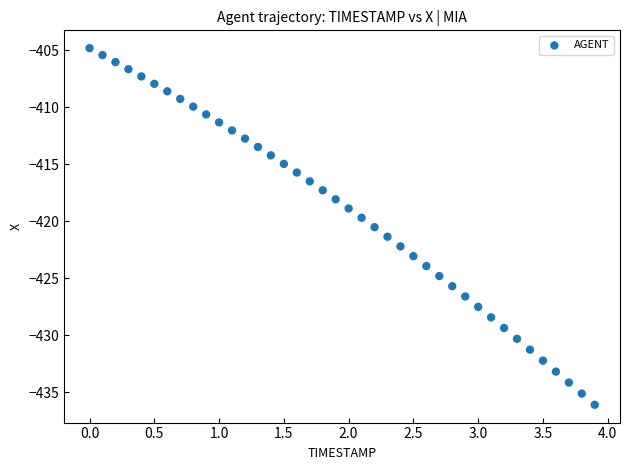

What is the range of Y values (max minus min)?

31.3